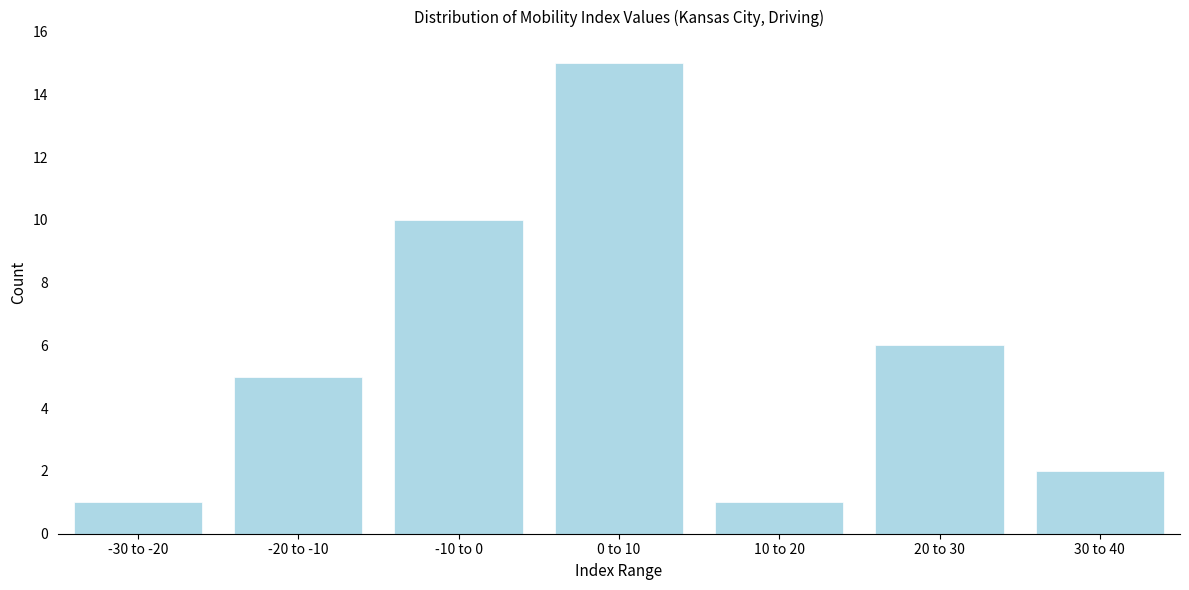

Reading left to right, list all the values displayed in this chart.

-30 to -20=1	-20 to -10=5	-10 to 0=10	0 to 10=15	10 to 20=1	20 to 30=6	30 to 40=2